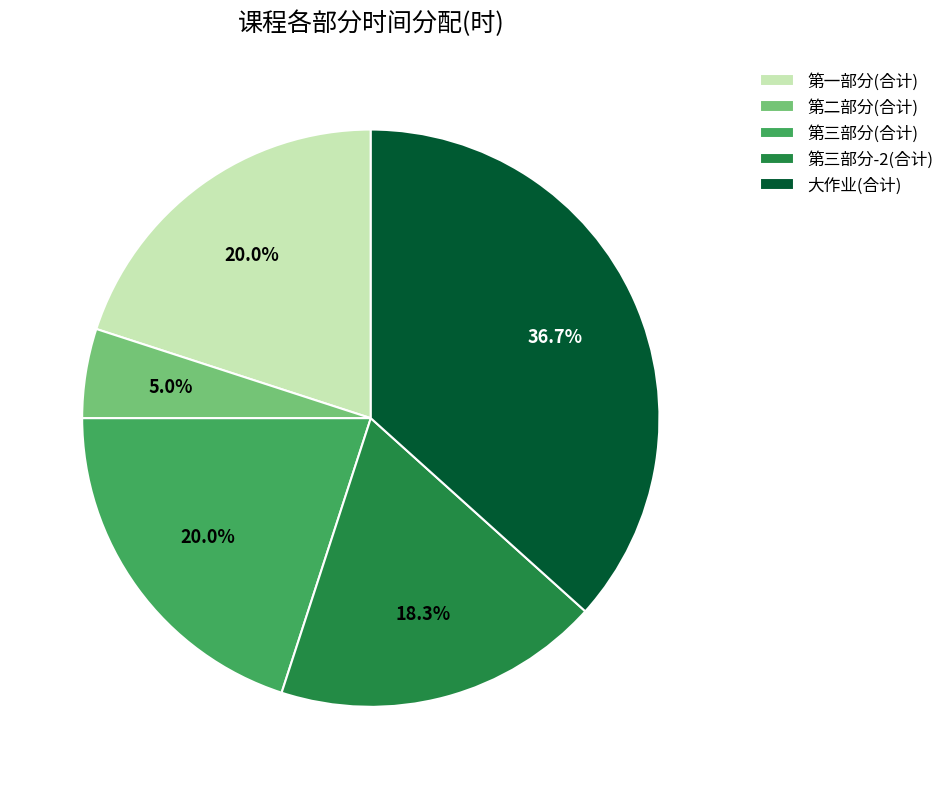

Which slice is the smallest?

第二部分(合计)